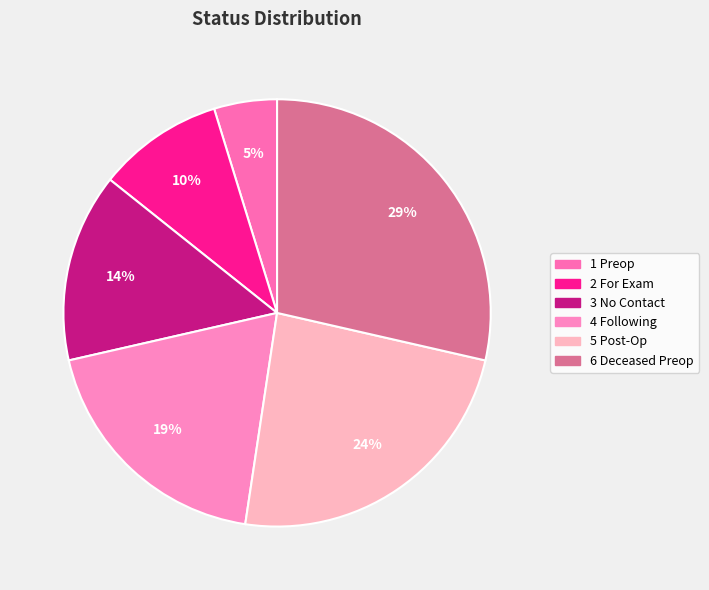

Does any single category account for the majority?

No